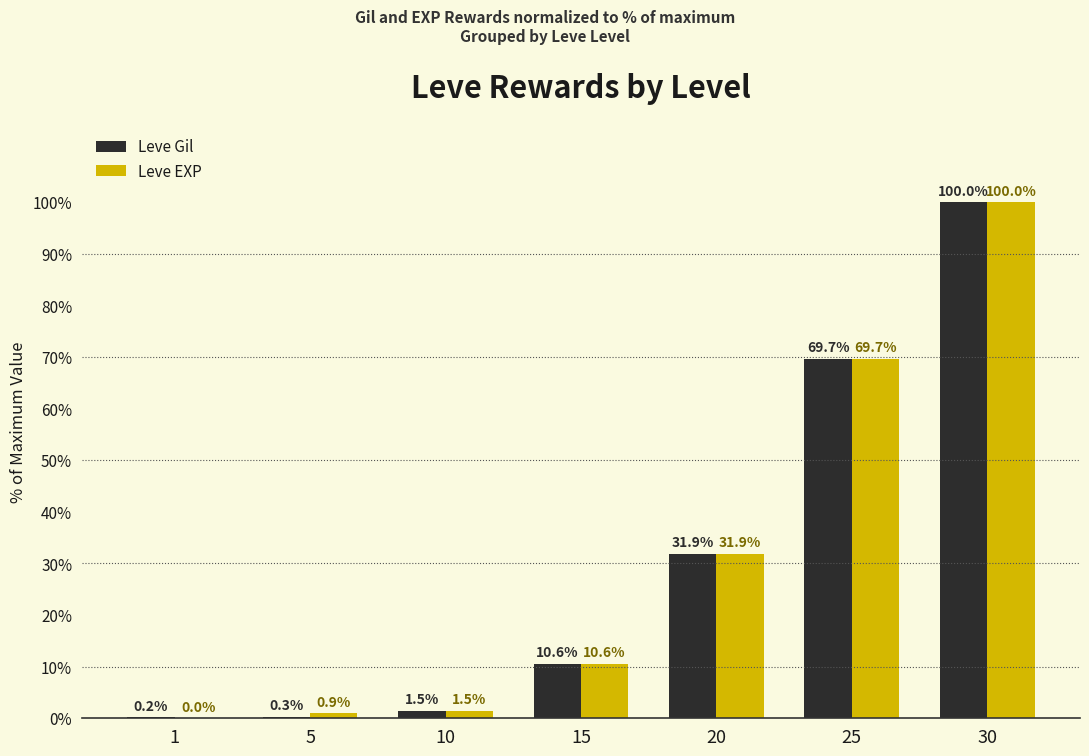

Is the value of Leve EXP at 30 greater than the value of Leve Gil at 10?

Yes